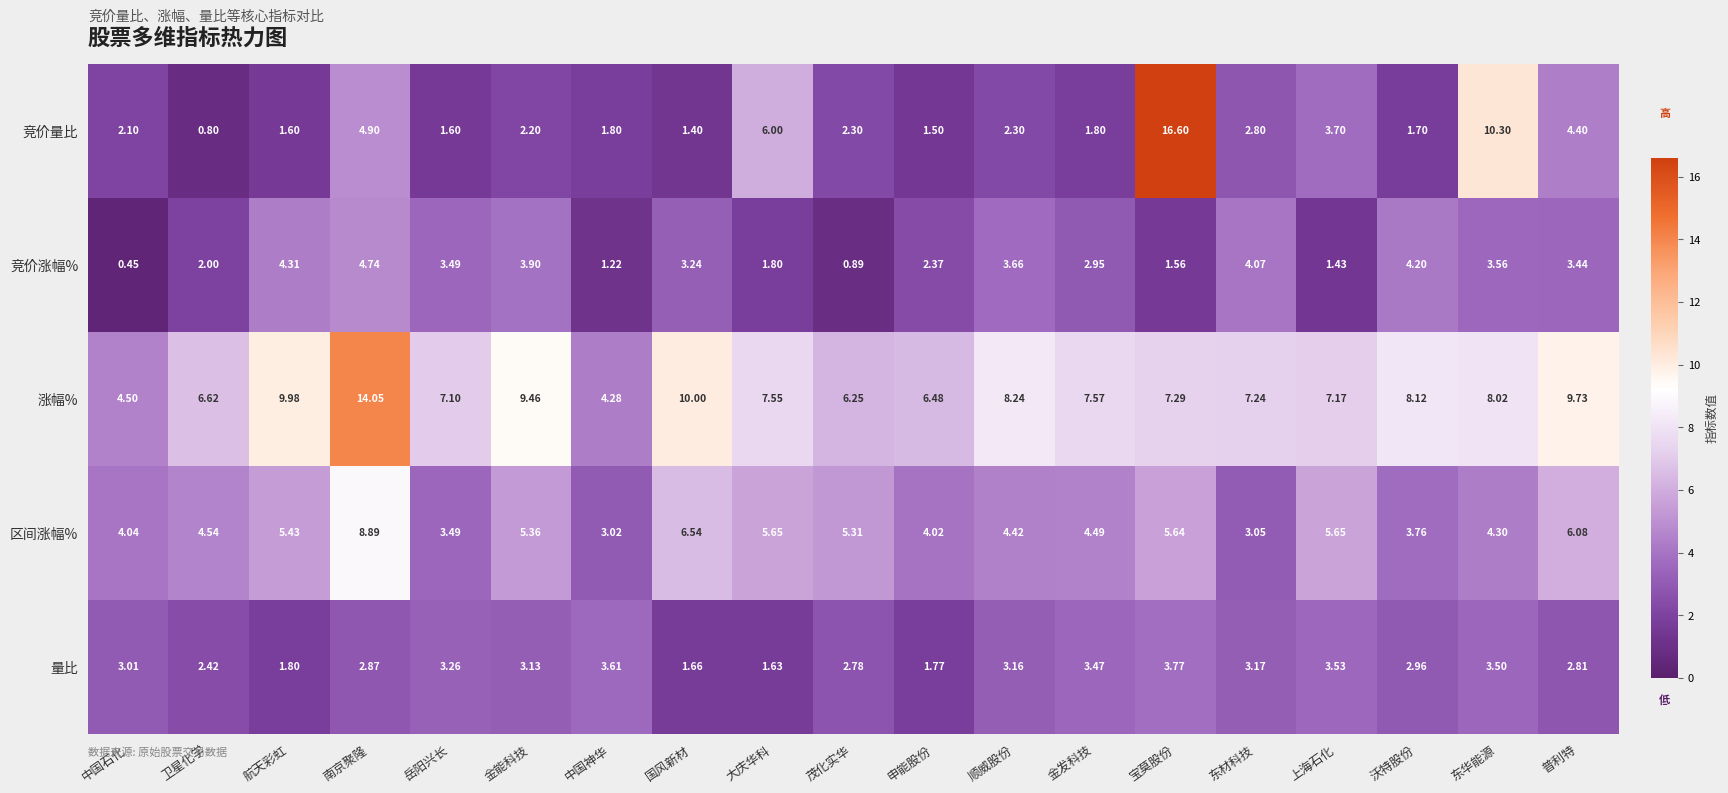

At which category is the sum across all series the highest?

南京聚隆